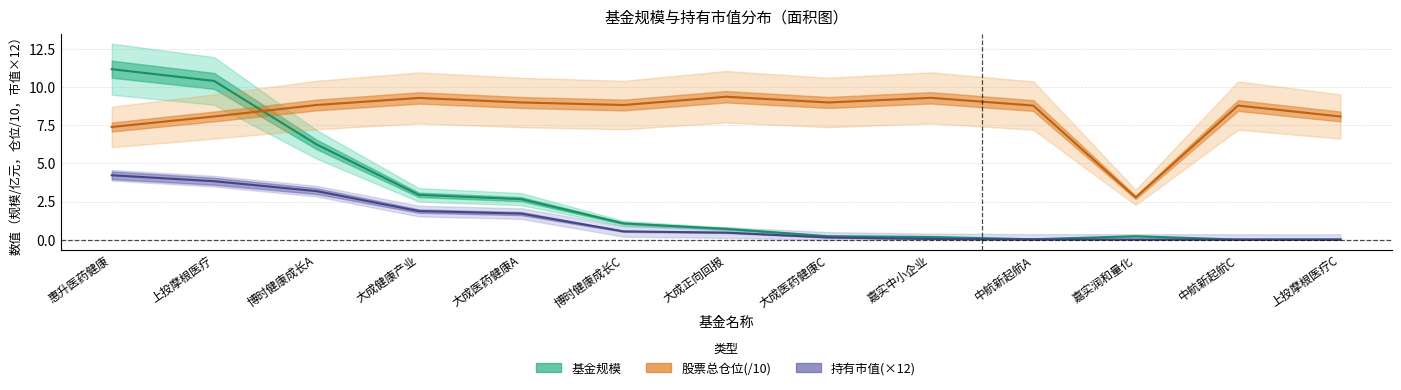

List the series in order of their overall mean, lowest first.

持有市值(亿元), 基金规模, 股票总仓位